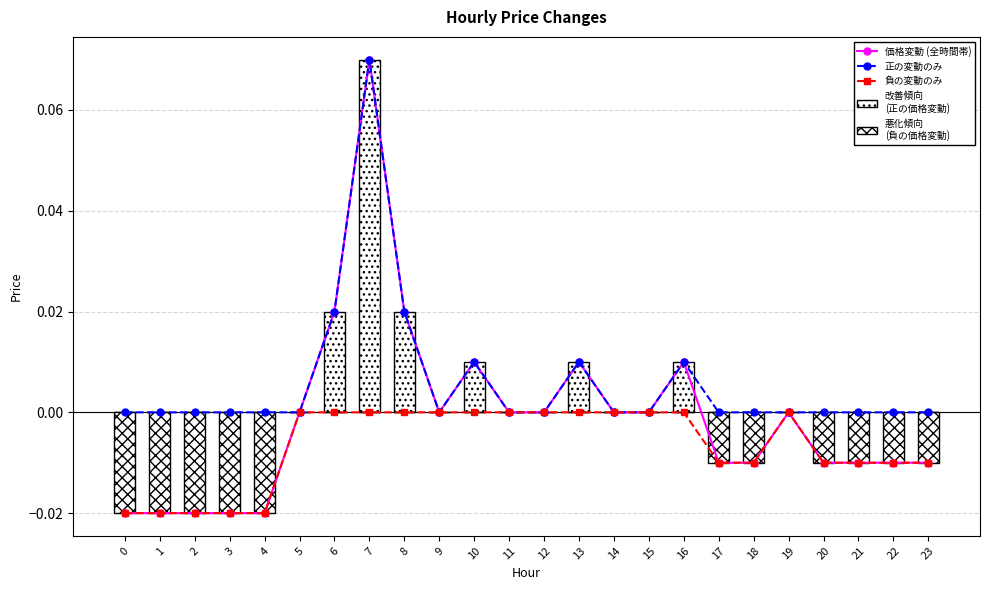

True or false: 負の変動のみ has a value of 0.0 at 11.

True